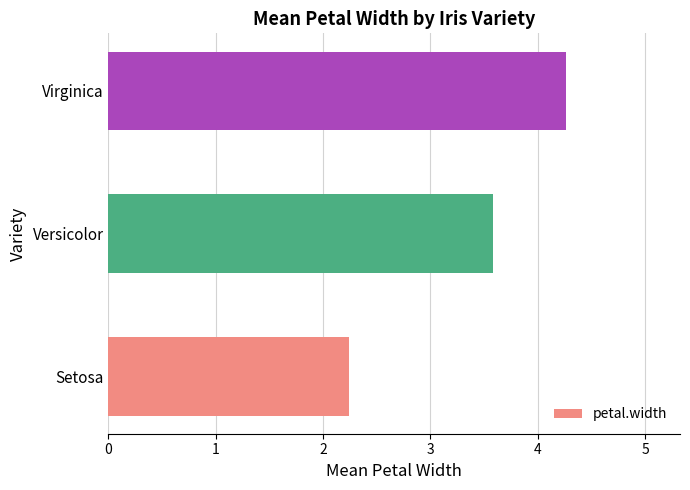

Reading bottom to top, what are all the values shown in this chart?

Setosa=2.2	Versicolor=3.6	Virginica=4.3